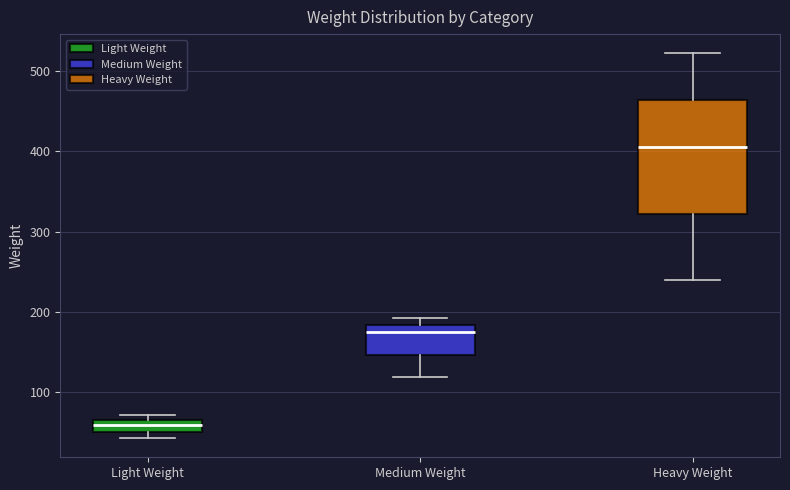

Comparing the boxes themselves (not the whiskers), which one is the tallest?

Heavy Weight